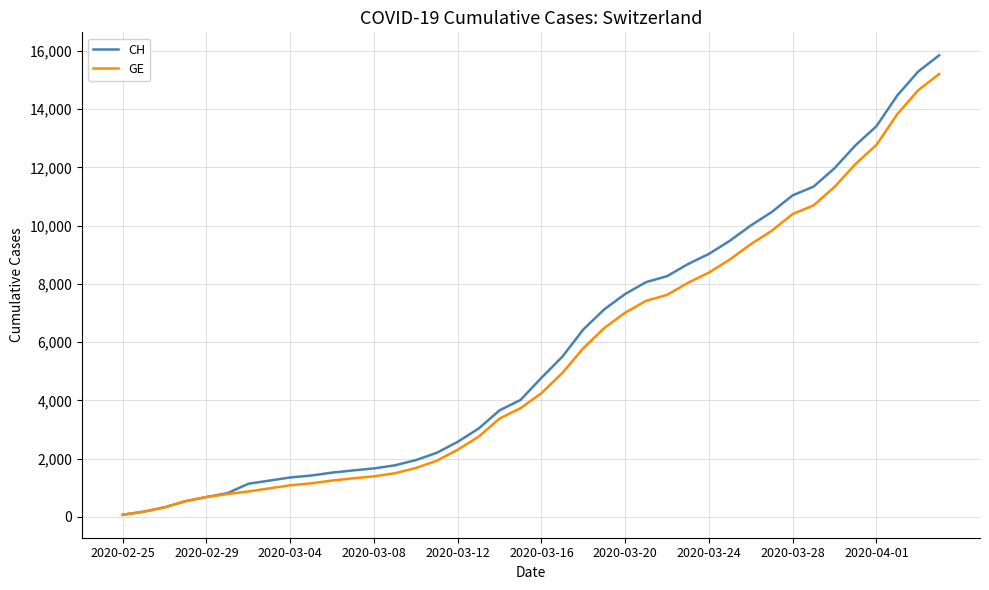

What is the maximum value shown in the chart?

15850